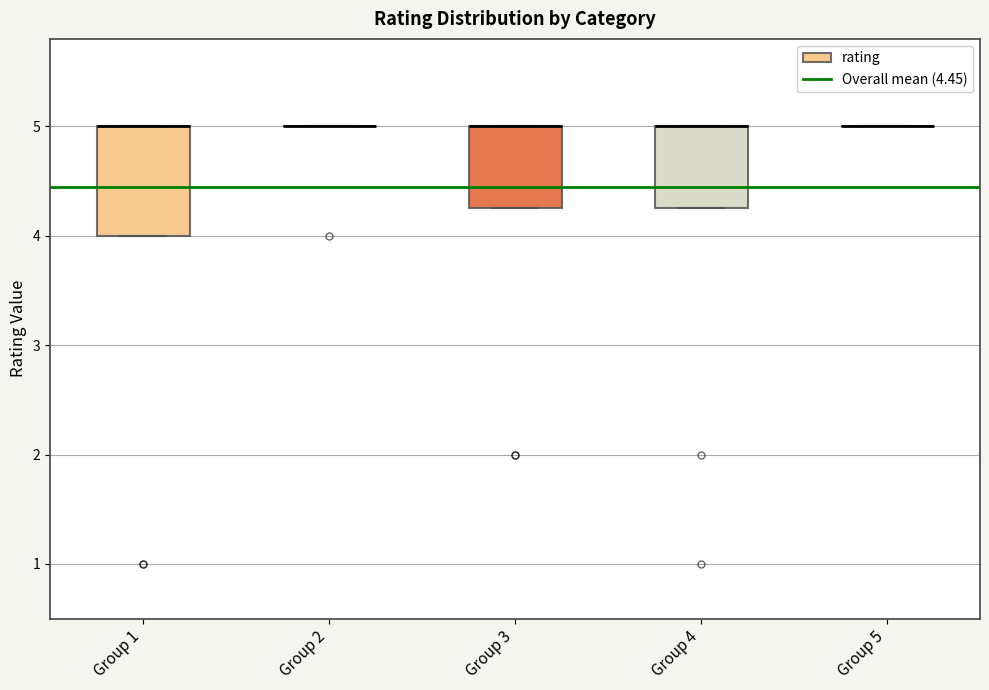

Which box is the tallest, from its lower edge to its upper edge?

Group 1